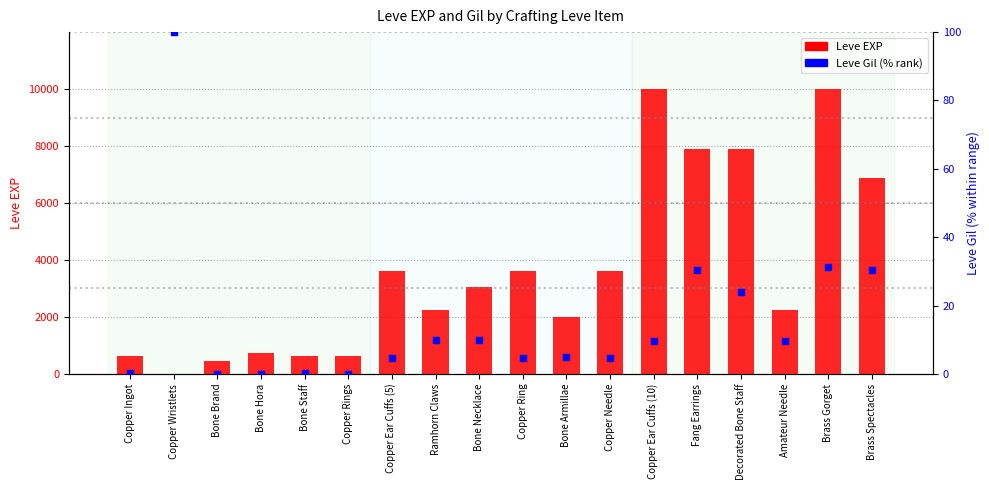

At how many categories does at least one series exceed 1388?

12